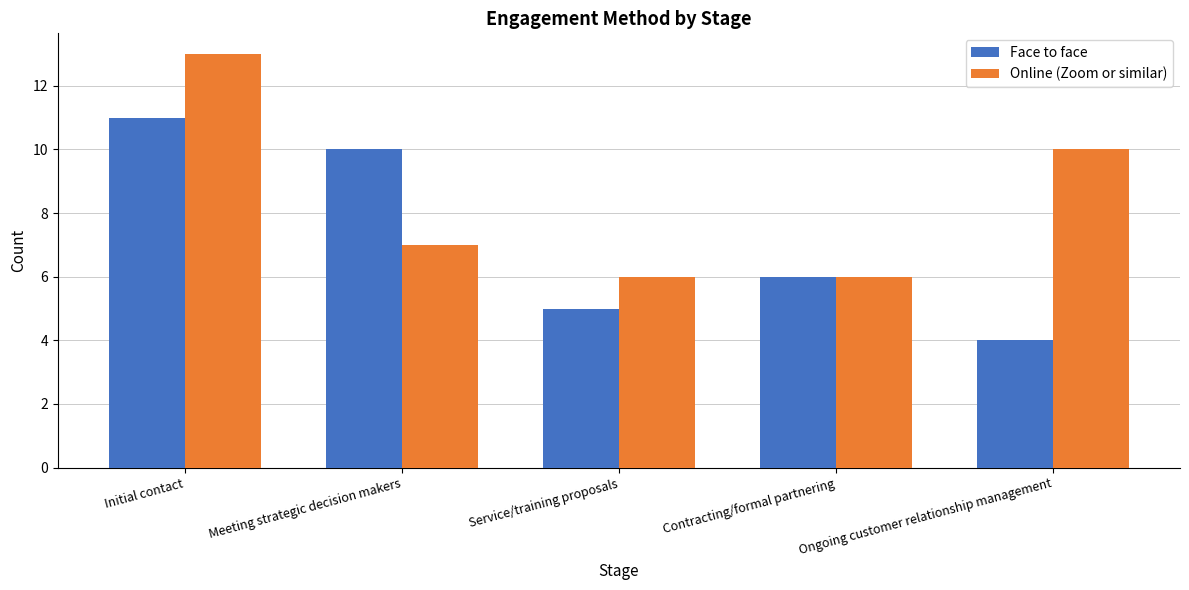

True or false: Online (Zoom or similar) has a value of 13 at Initial contact.

True